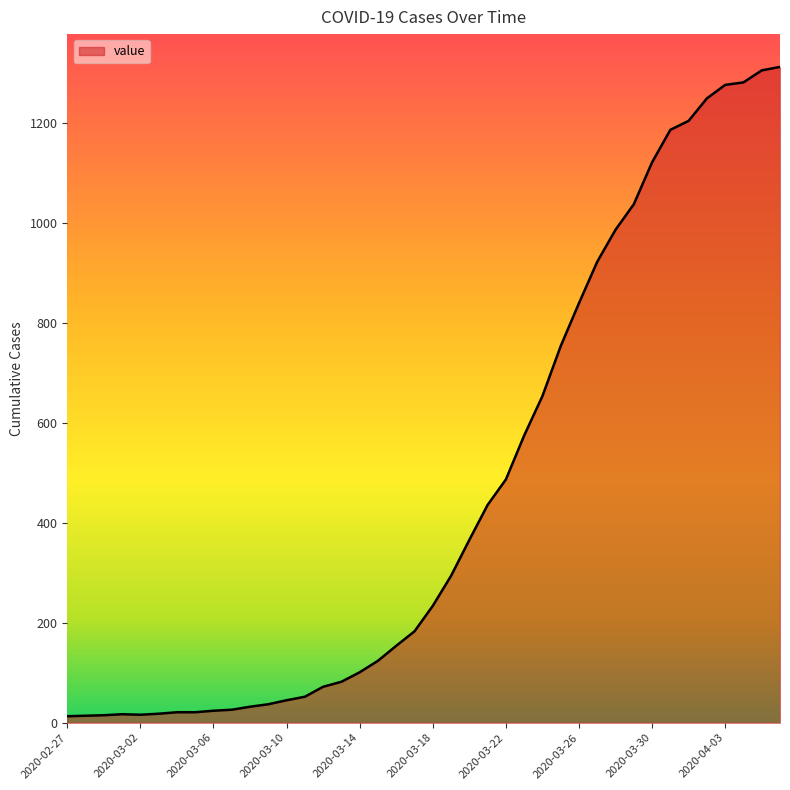

Count the number of categories in the chart.

40